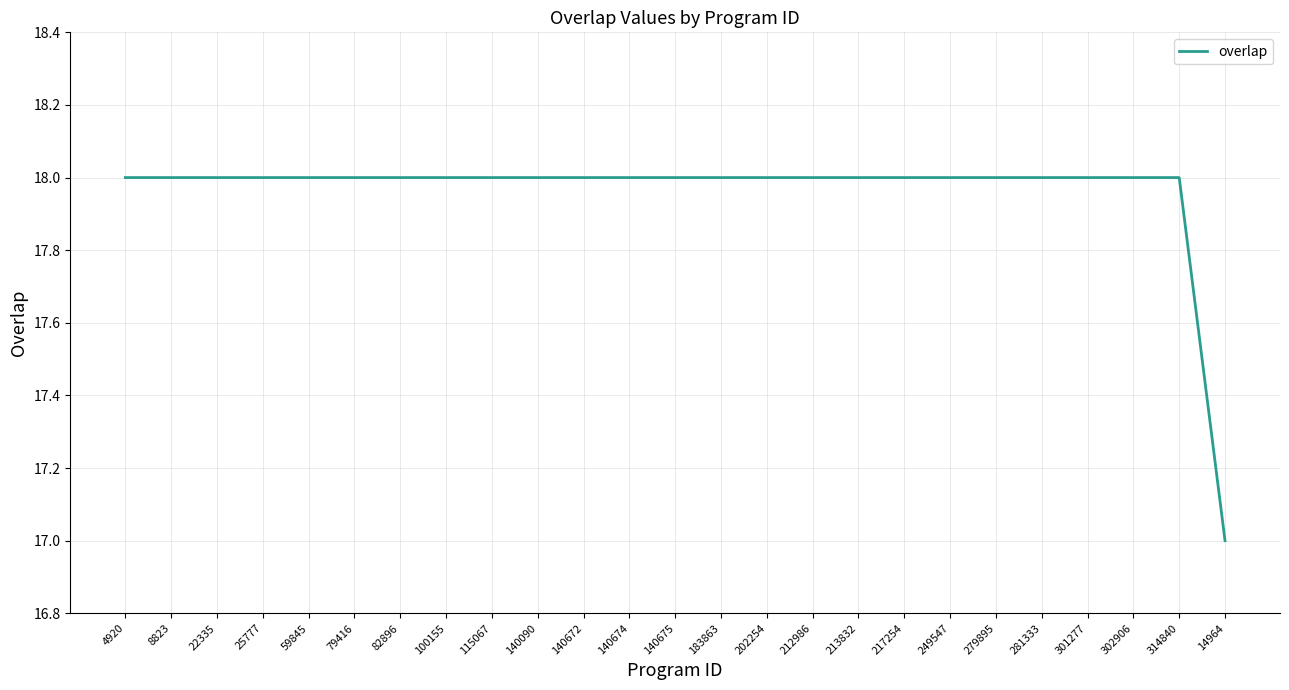

Reading left to right, list all the values displayed in this chart.

4920=18	8823=18	22335=18	25777=18	59845=18	79416=18	82896=18	100155=18	115067=18	140090=18	140672=18	140674=18	140675=18	183863=18	202254=18	212986=18	213832=18	217254=18	249547=18	279895=18	281333=18	301277=18	302906=18	314840=18	14964=17